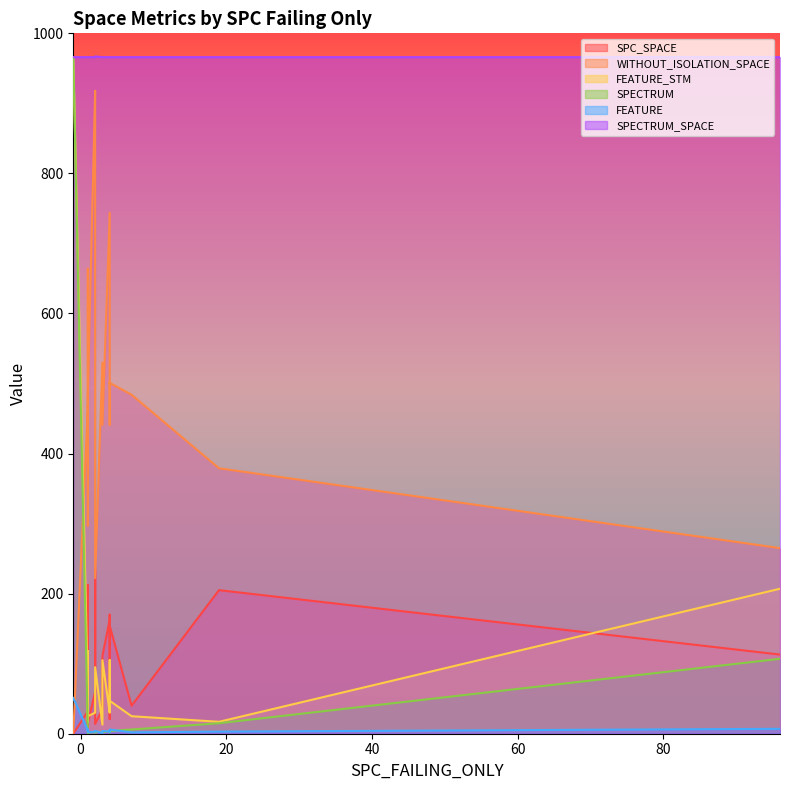

Does the chart have visible grid lines?

No